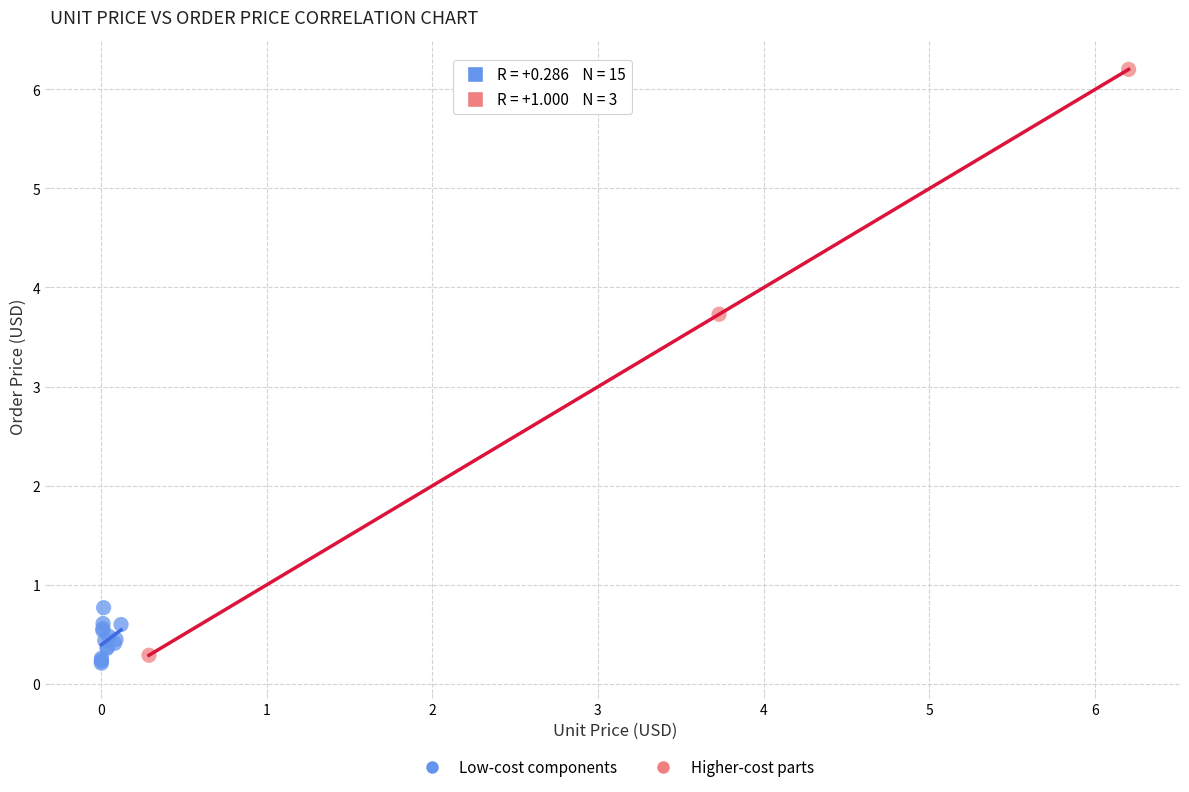

Which series has the widest spread of Y values?

Higher-cost parts